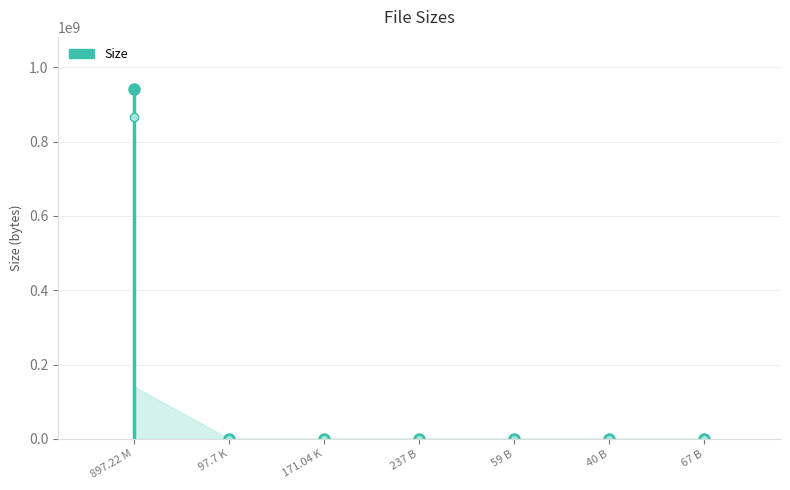

What is the difference between the maximum and minimum values?

141120497.8